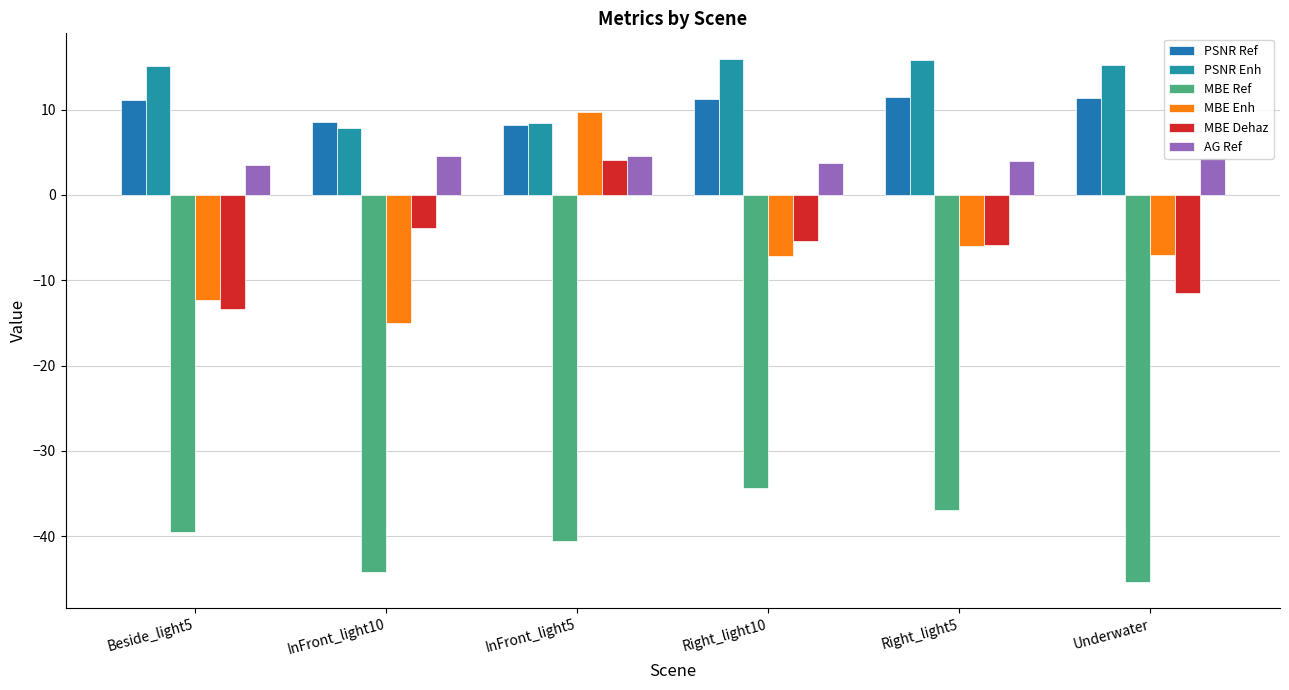

At which category is the sum across all series the highest?

InFront_light5